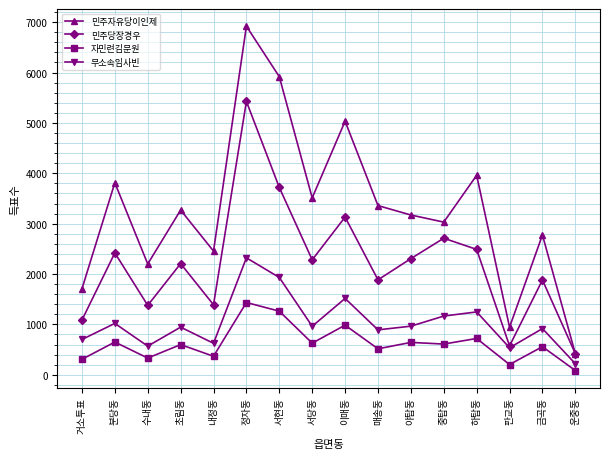

What is the sum of the 무소속임사빈 values at 매송동 and 운중동?

1112